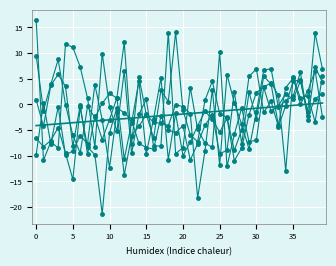

How many data points in Residuals_Conscientiousness are less than -2?

21